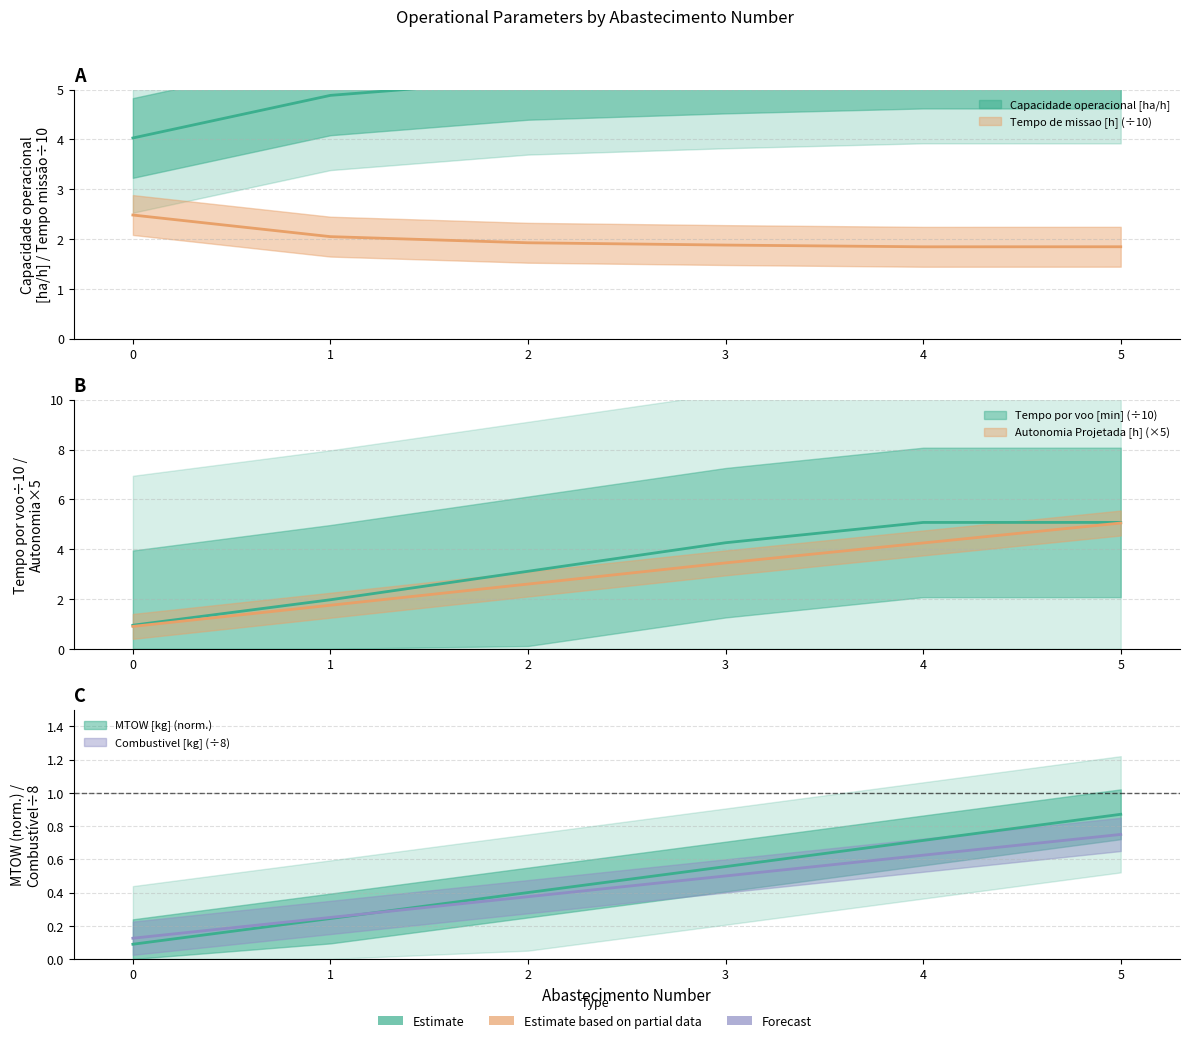

What is the maximum value shown in the chart?

5.4